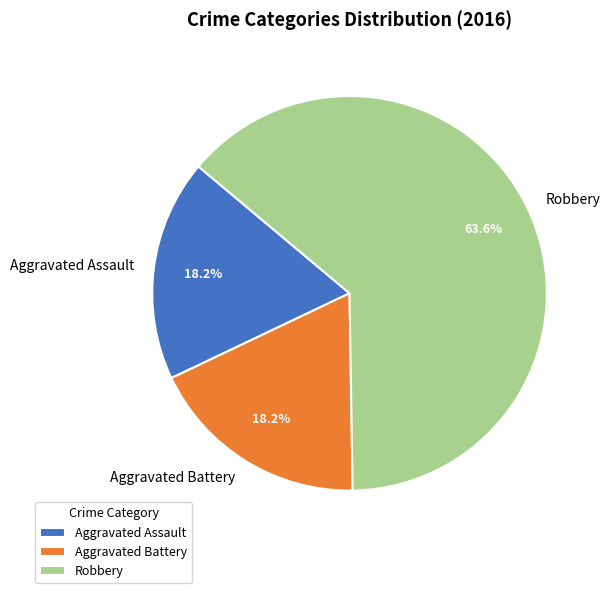

Combined, what portion of the pie is Robbery and Aggravated Battery?

81.8%